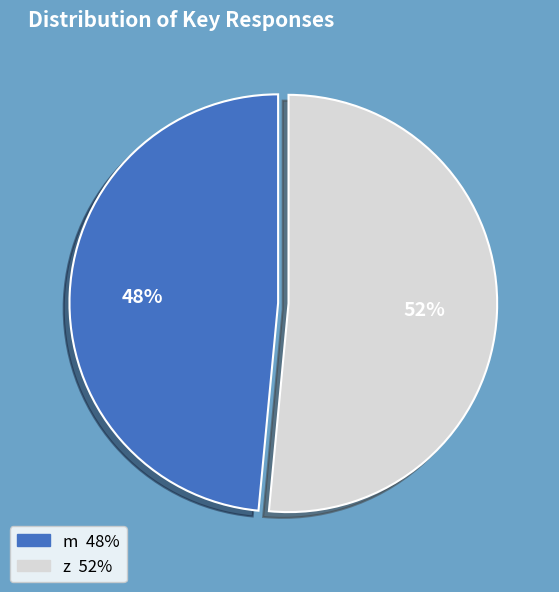

Combined, do z and m account for over 50%?

Yes